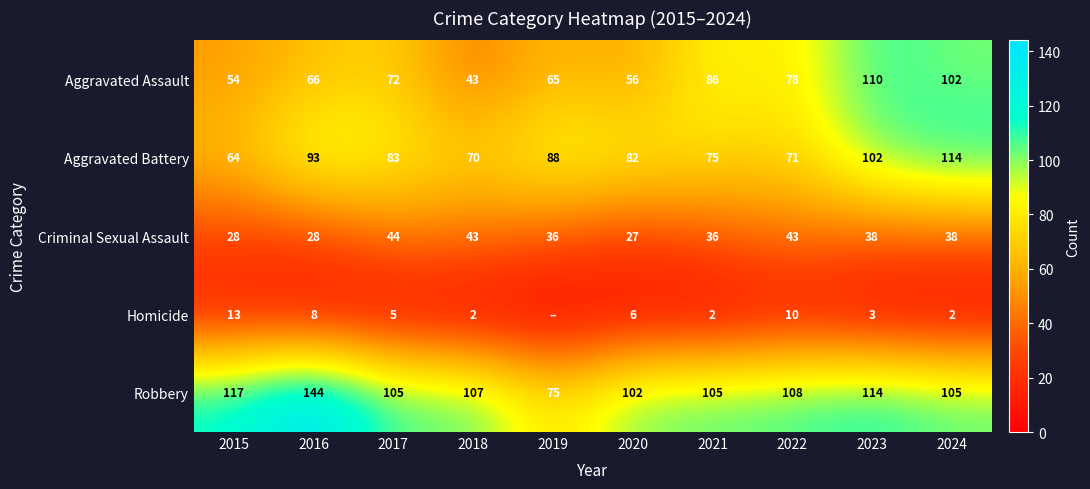

Is it true that Homicide equals 20 at 2015?

False